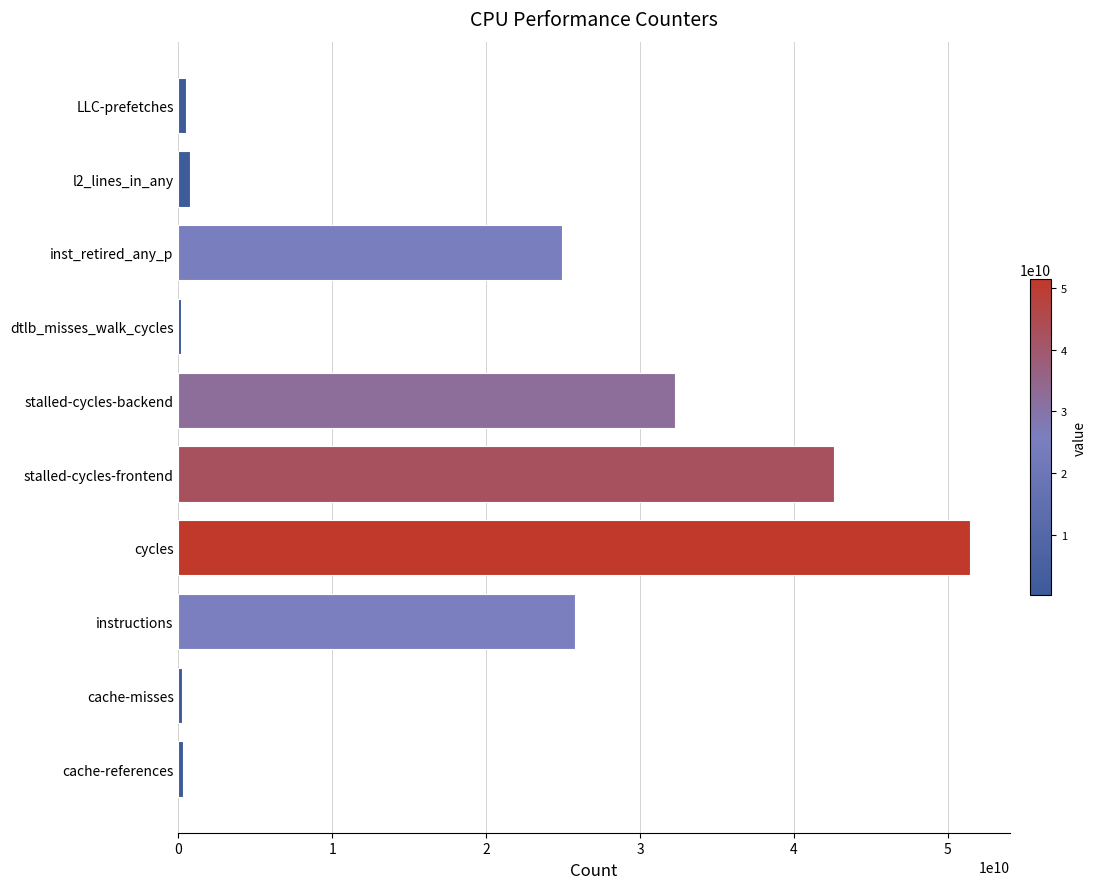

How many data points are less than 24940019560?

5